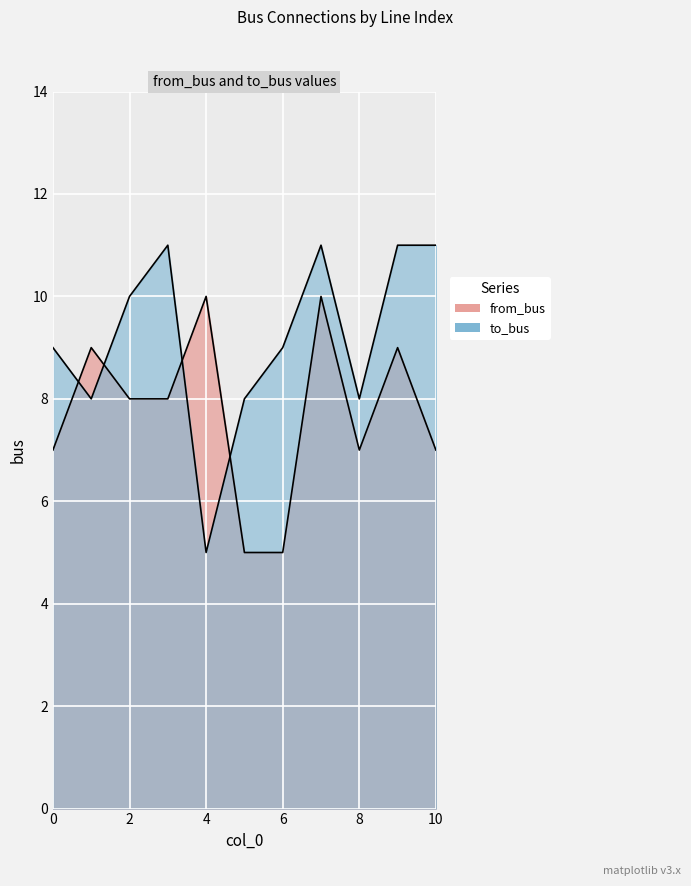

At which category is the sum across all series the highest?

7